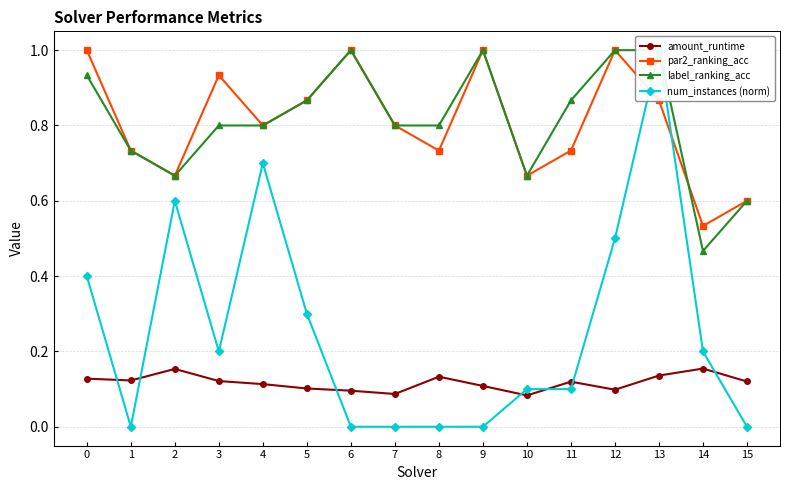

What is the sum of the label_ranking_acc values at 2 and 7?

1.5